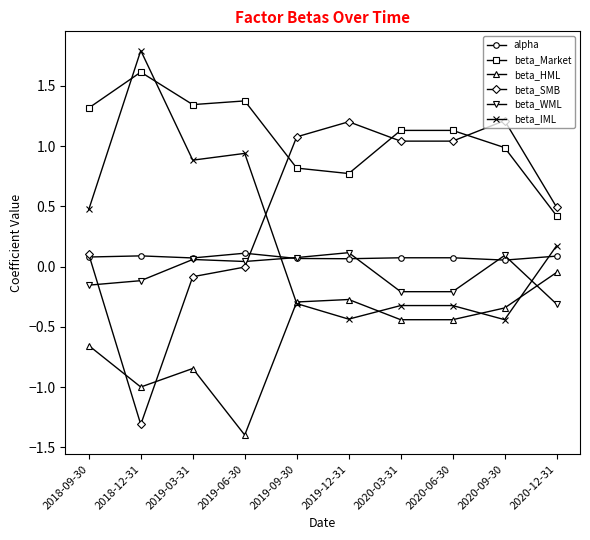

How many lines are shown in the chart?

6